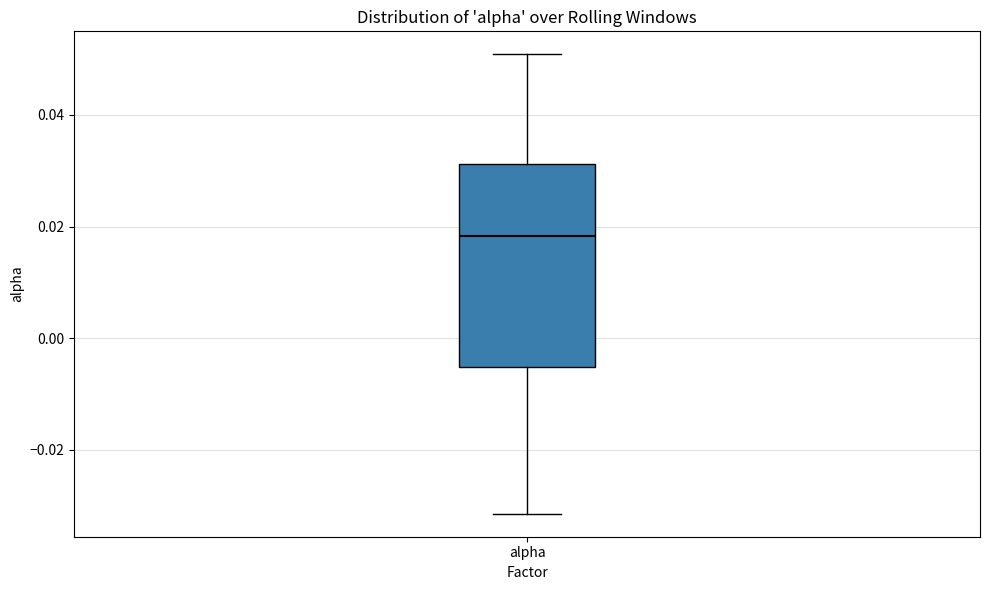

Transcribe this box plot: give where the median line is, the range the box spans, and where the two whiskers end, as read against the y-axis. The values are not printed on the chart, so give them approximately, as read against the axis.

median 0.018, box -0.006 to 0.032, whiskers -0.032 to 0.050